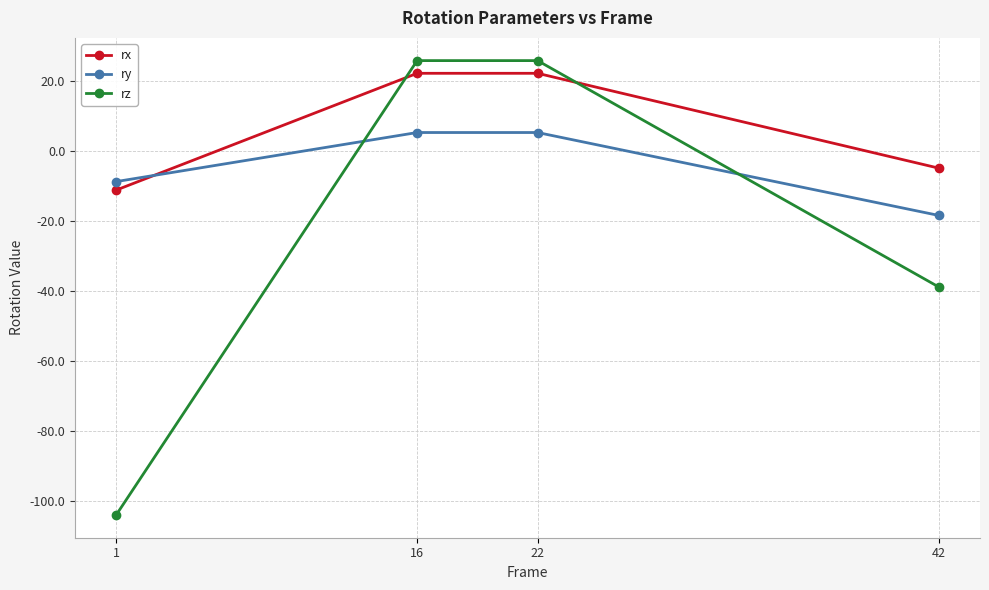

Rank the series by their maximum value, from highest to lowest.

rz, rx, ry